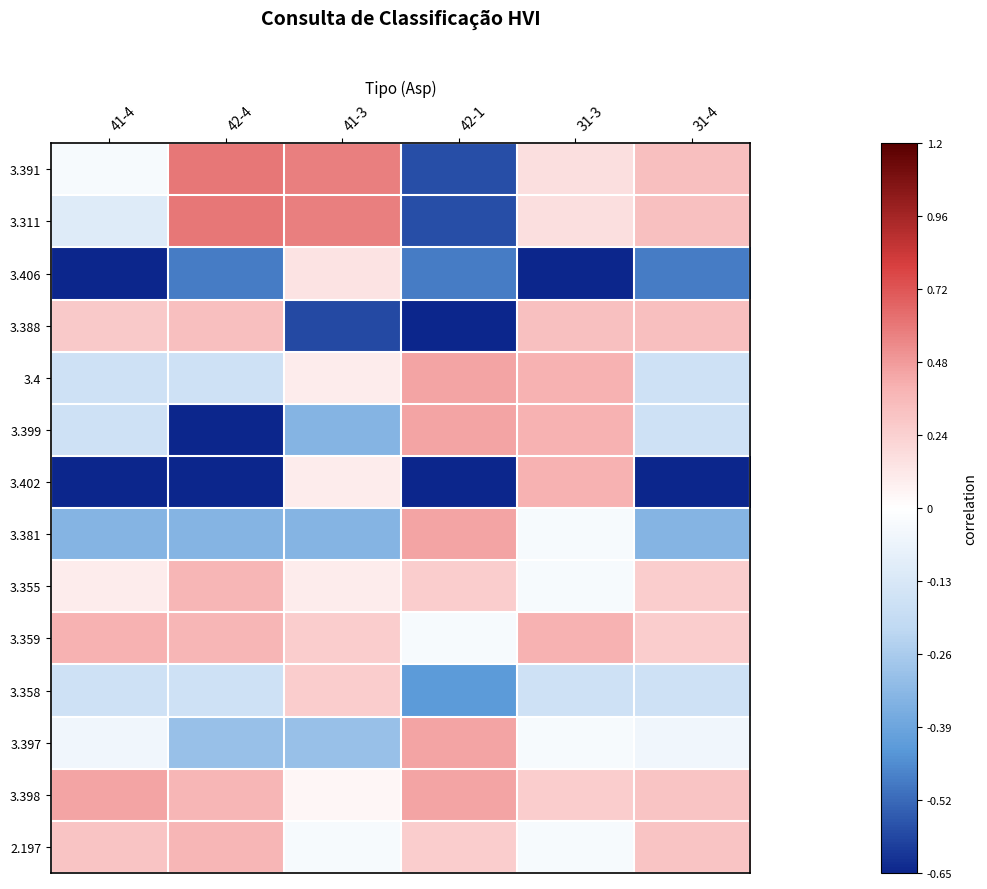

Reading left to right, what are all the values shown in this chart?

3.391: 41-4=-0.0	42-4=0.6	41-3=0.6	42-1=-0.6	31-3=0.2	31-4=0.3
3.311: 41-4=-0.1	42-4=0.6	41-3=0.6	42-1=-0.6	31-3=0.2	31-4=0.3
3.406: 41-4=-0.8	42-4=-0.5	41-3=0.1	42-1=-0.5	31-3=-1.2	31-4=-0.5
3.388: 41-4=0.3	42-4=0.3	41-3=-0.6	42-1=-0.8	31-3=0.3	31-4=0.3
3.4: 41-4=-0.2	42-4=-0.2	41-3=0.1	42-1=0.4	31-3=0.4	31-4=-0.2
3.399: 41-4=-0.2	42-4=-0.7	41-3=-0.3	42-1=0.4	31-3=0.4	31-4=-0.2
3.402: 41-4=-0.7	42-4=-0.7	41-3=0.1	42-1=-0.7	31-3=0.4	31-4=-0.7
3.381: 41-4=-0.3	42-4=-0.3	41-3=-0.3	42-1=0.4	31-3=-0.0	31-4=-0.3
3.355: 41-4=0.1	42-4=0.4	41-3=0.1	42-1=0.3	31-3=-0.0	31-4=0.3
3.359: 41-4=0.4	42-4=0.4	41-3=0.3	42-1=-0.0	31-3=0.4	31-4=0.3
3.358: 41-4=-0.2	42-4=-0.2	41-3=0.3	42-1=-0.4	31-3=-0.2	31-4=-0.2
3.397: 41-4=-0.0	42-4=-0.3	41-3=-0.3	42-1=0.4	31-3=-0.0	31-4=-0.0
3.398: 41-4=0.4	42-4=0.4	41-3=0.0	42-1=0.4	31-3=0.3	31-4=0.3
2.197: 41-4=0.3	42-4=0.4	41-3=-0.0	42-1=0.3	31-3=-0.0	31-4=0.3